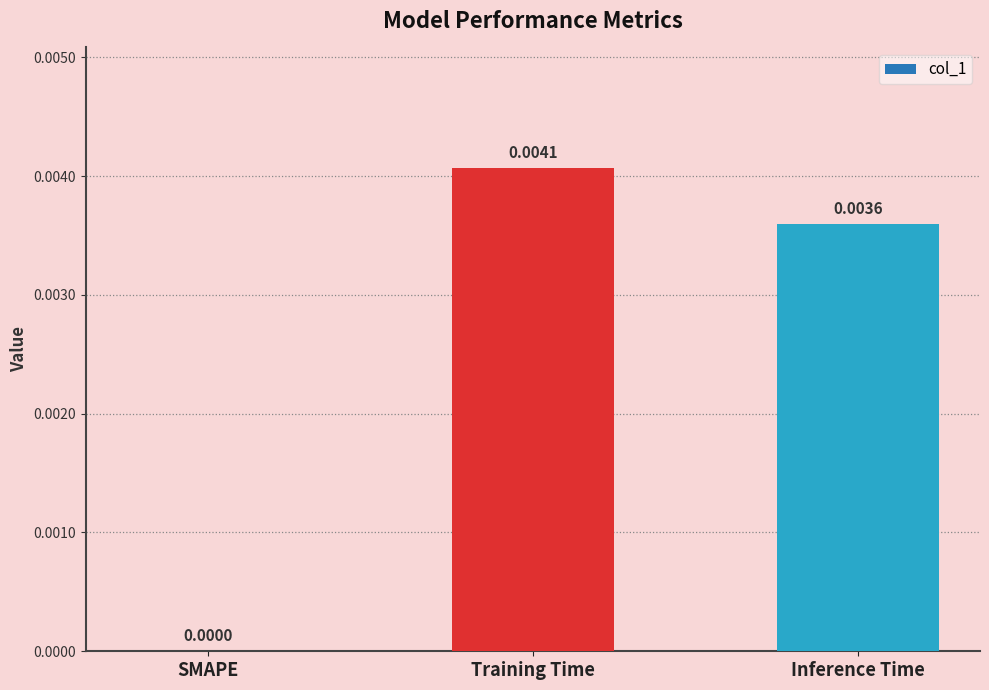

At which label is the value closest to 0?

SMAPE